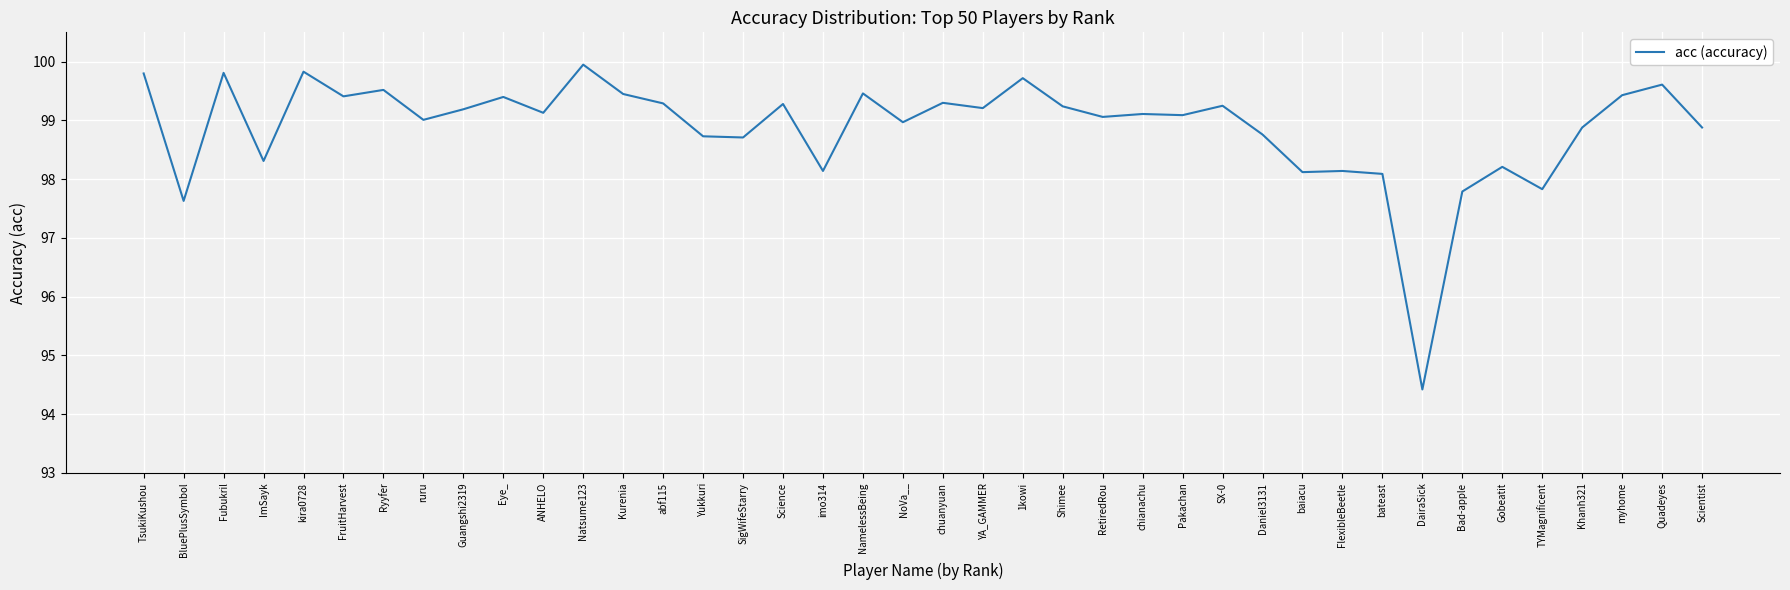

Is this an area chart (filled region under the line)?

No